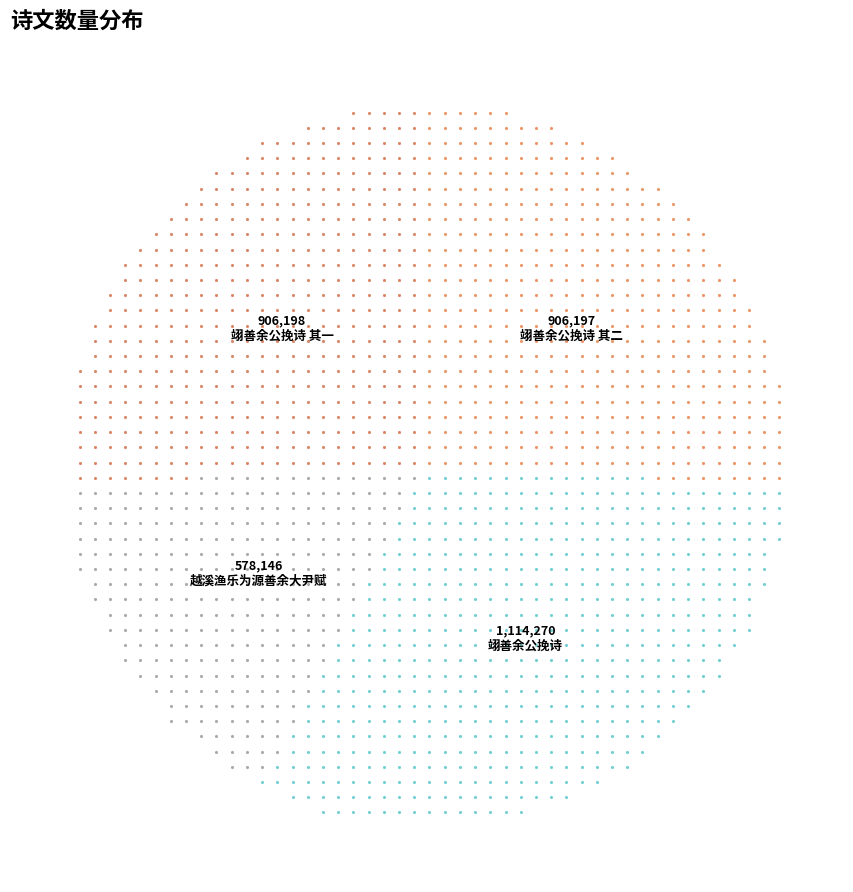

What is the total percentage of 越溪渔乐为源善余大尹赋 and 翊善余公挽诗 其二?

42.4%